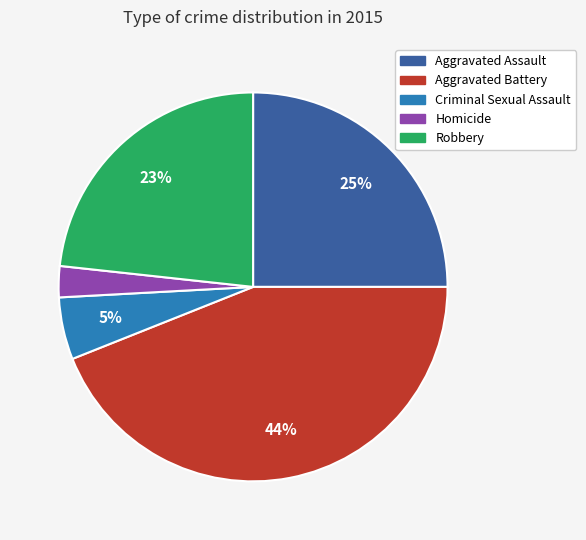

Do Aggravated Battery and Aggravated Assault together represent more than half of the pie?

Yes